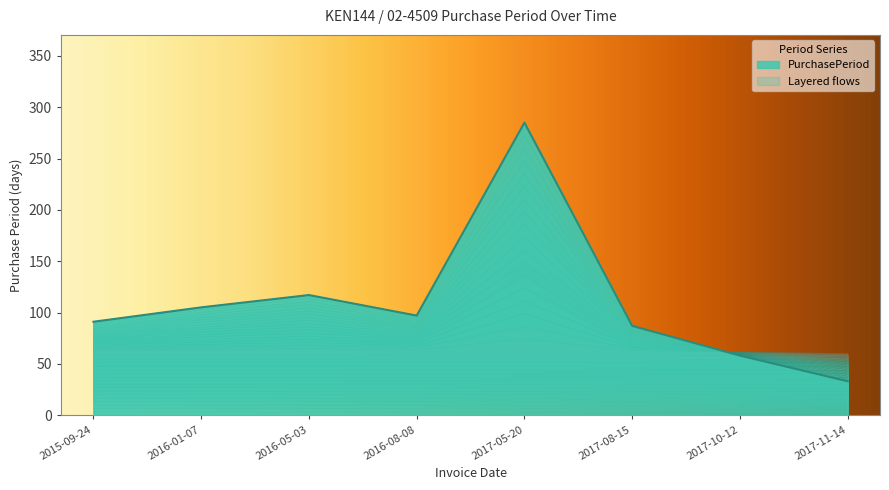

What is the label of the 3rd point from the right?

2017-08-15